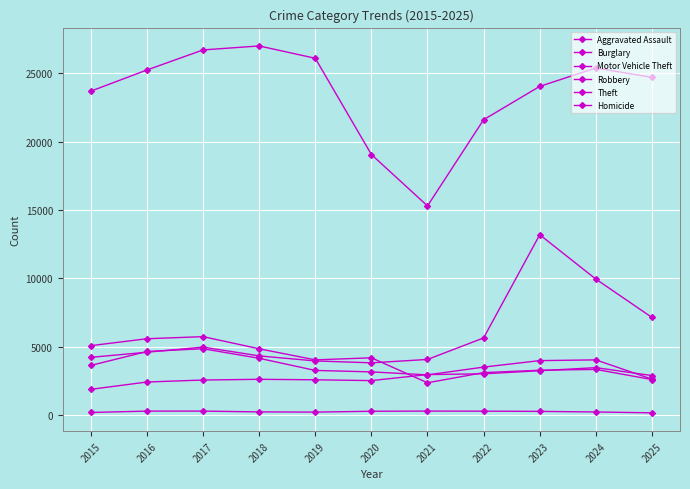

At which label is Robbery closest to 3742?

2015